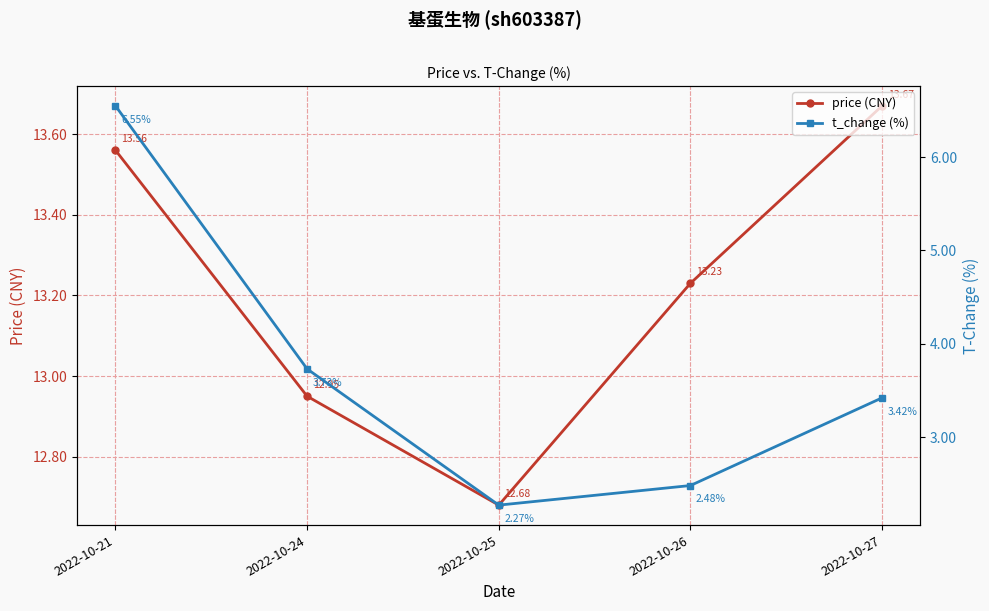

The value of price (CNY) at 2022-10-26 is 20.9. True or false?

False